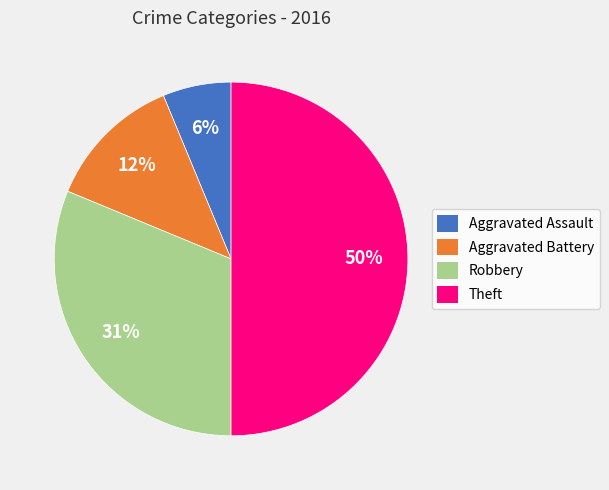

Count the number of slices in the pie.

4